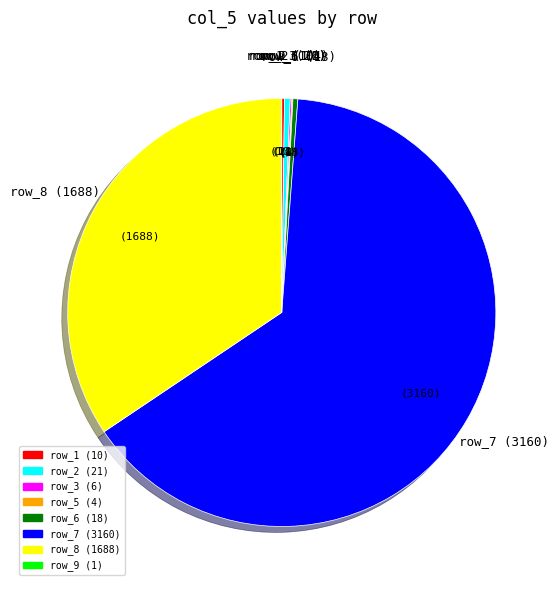

Is there any slice that represents more than half of the pie?

Yes